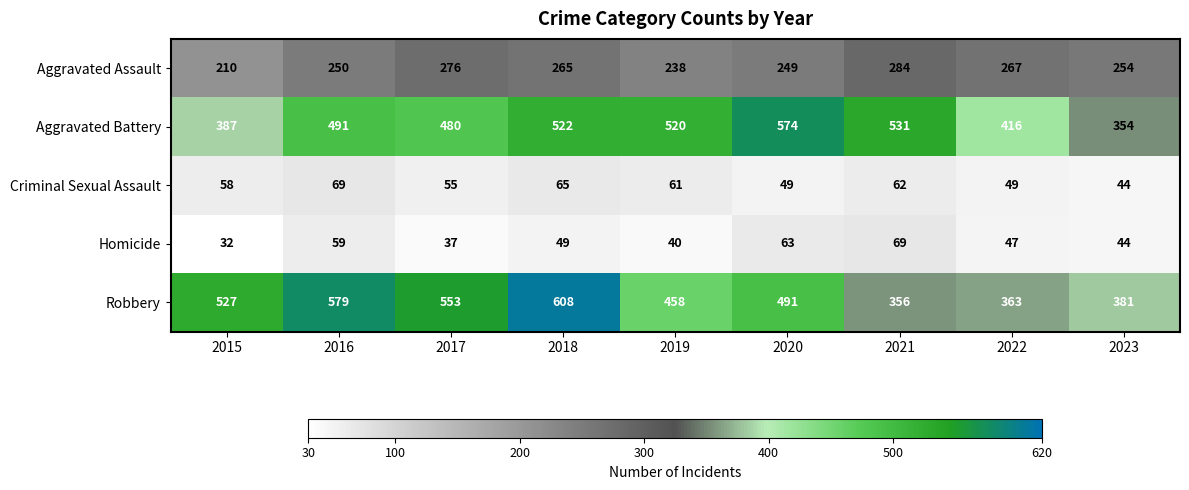

Where is Robbery nearest to the value 482?

2020